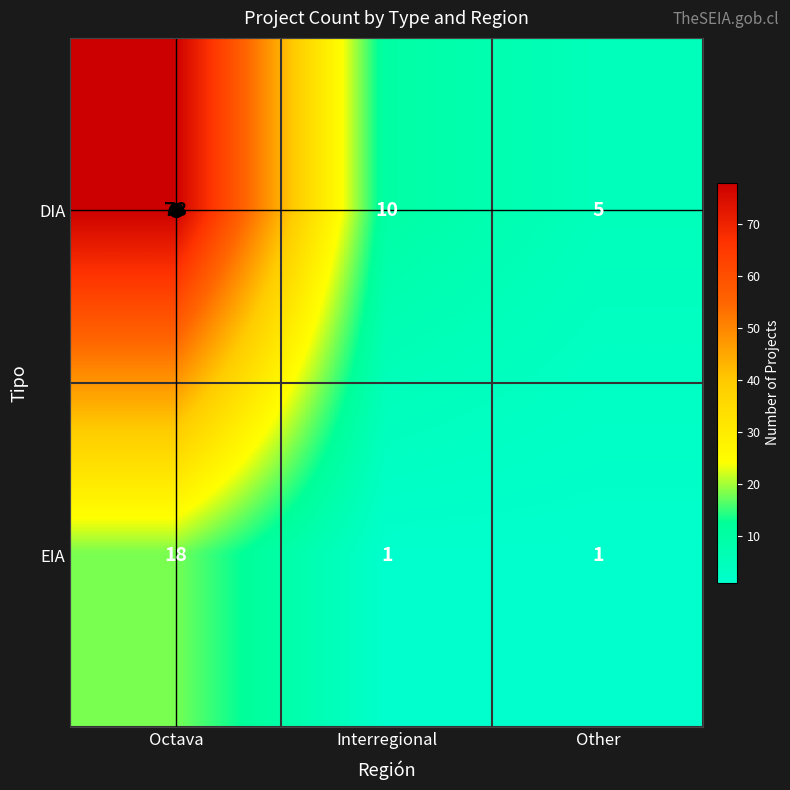

List the series in order of their peak value, lowest first.

EIA, DIA